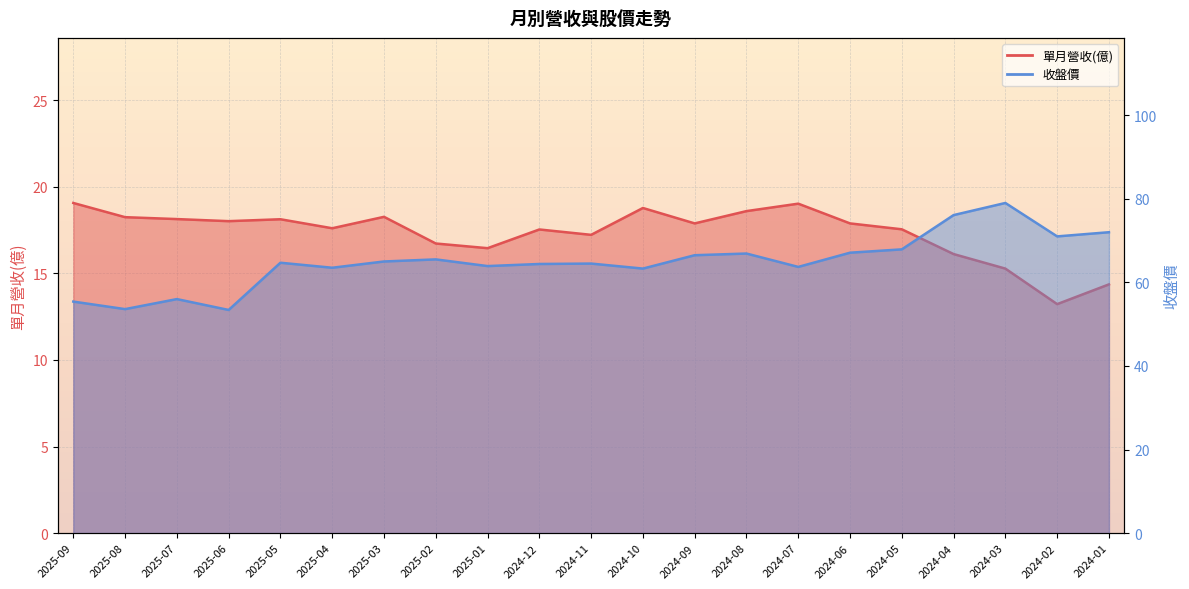

True or false: 收盤價 has a value of 53.6 at 2025-08.

True